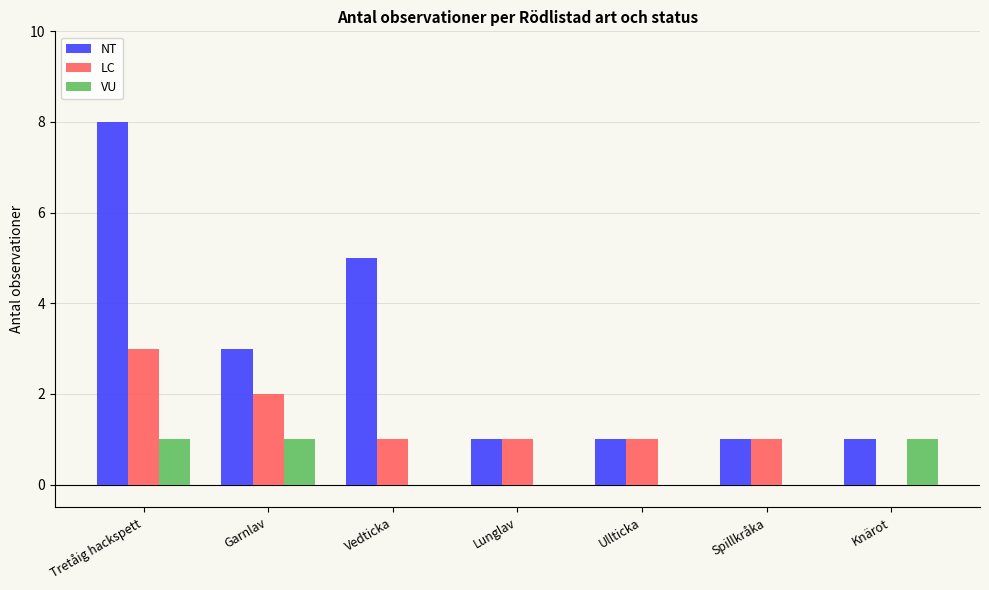

Reading left to right, transcribe all the data shown in this chart.

NT: Tretåig hackspett=8	Garnlav=3	Vedticka=5	Lunglav=1	Ullticka=1	Spillkråka=1	Knärot=1
LC: Tretåig hackspett=3	Garnlav=2	Vedticka=1	Lunglav=1	Ullticka=1	Spillkråka=1	Knärot=0
VU: Tretåig hackspett=1	Garnlav=1	Vedticka=0	Lunglav=0	Ullticka=0	Spillkråka=0	Knärot=1